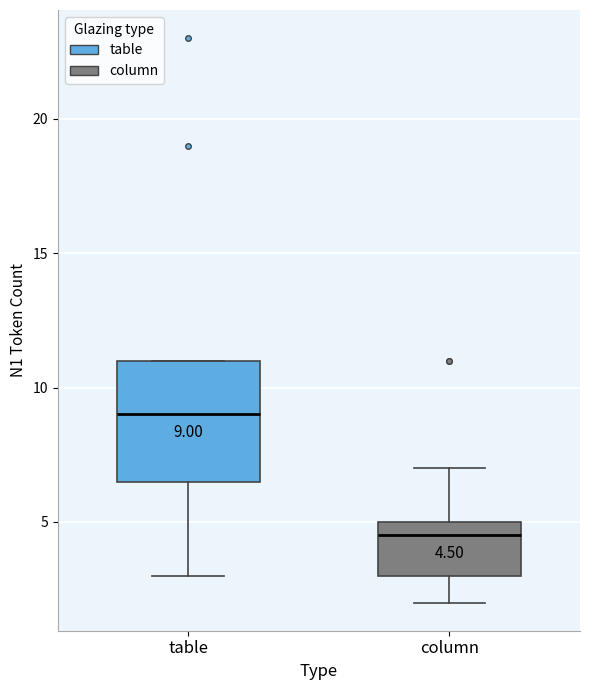

Which box has the lowest median line?

column